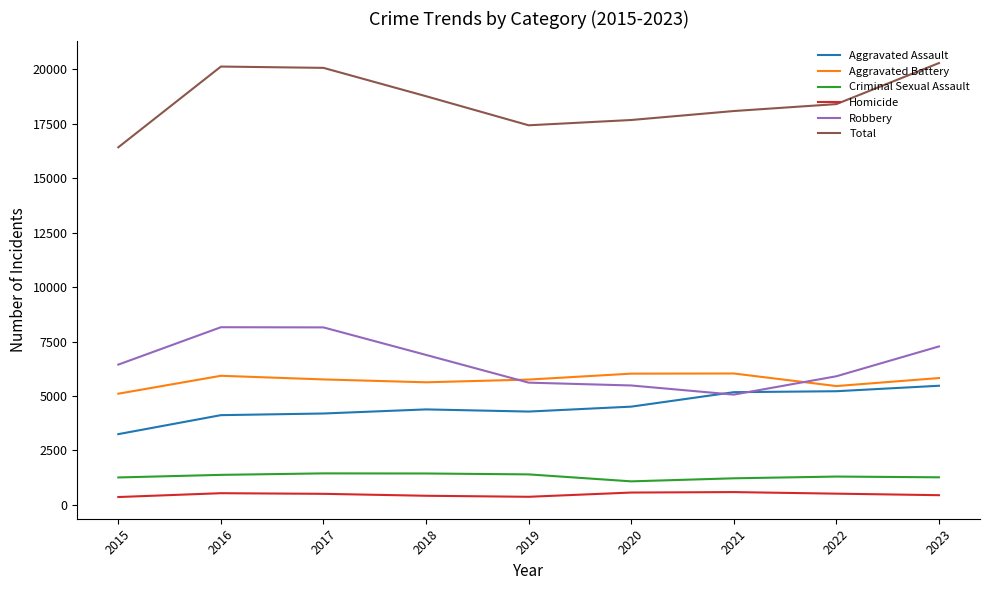

Which series has the largest total across all categories?

Total